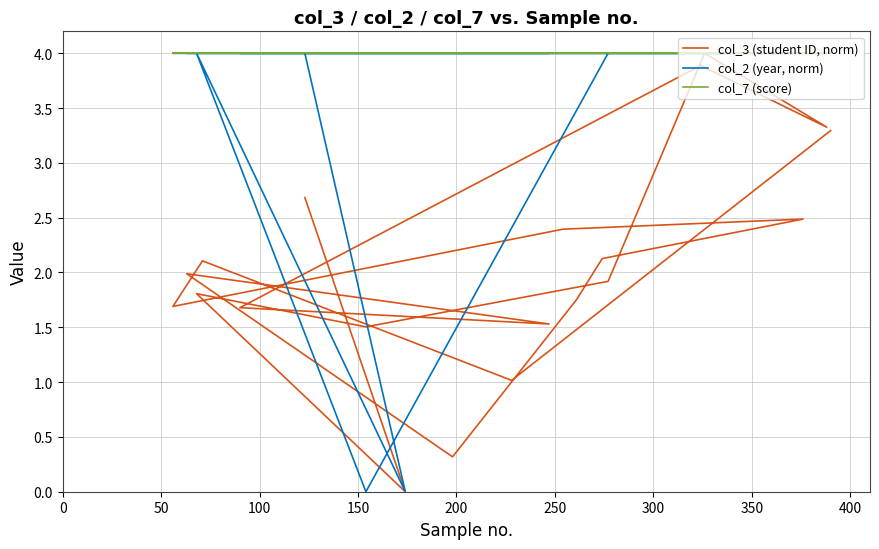

Does the chart have visible grid lines?

Yes